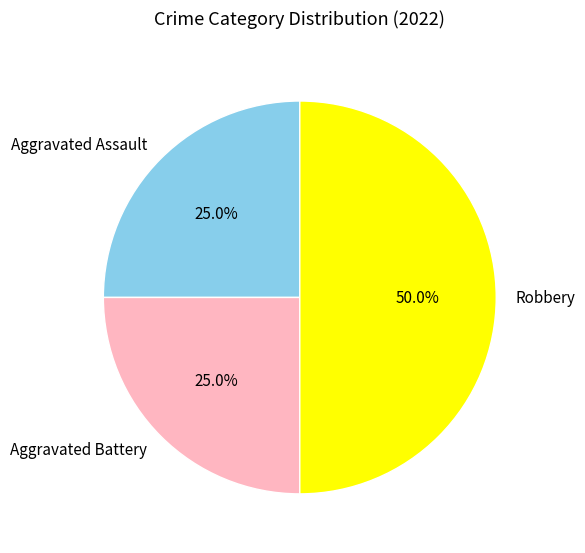

Combined, what portion of the pie is Aggravated Battery and Aggravated Assault?

50.0%